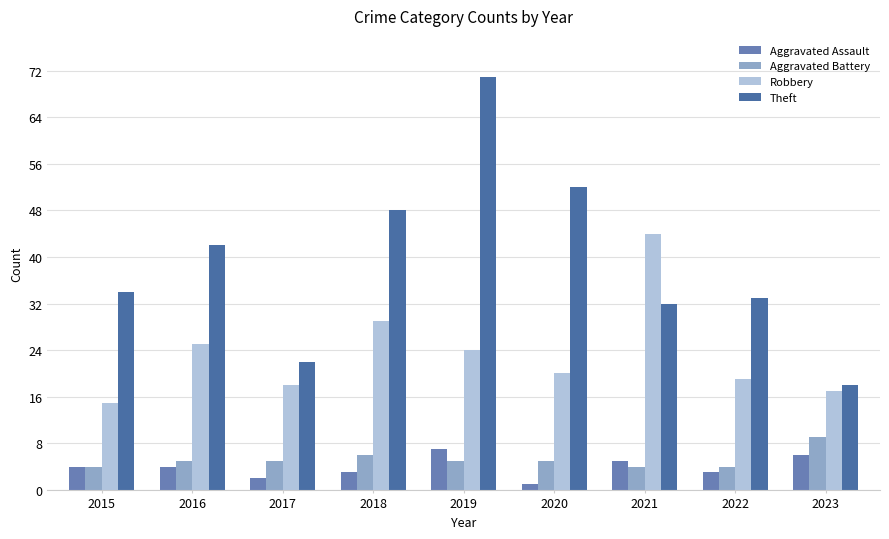

Reading left to right, extract all data points from this chart.

Aggravated Assault: 4	4	2	3	7	1	5	3	6
Aggravated Battery: 4	5	5	6	5	5	4	4	9
Robbery: 15	25	18	29	24	20	44	19	17
Theft: 34	42	22	48	71	52	32	33	18